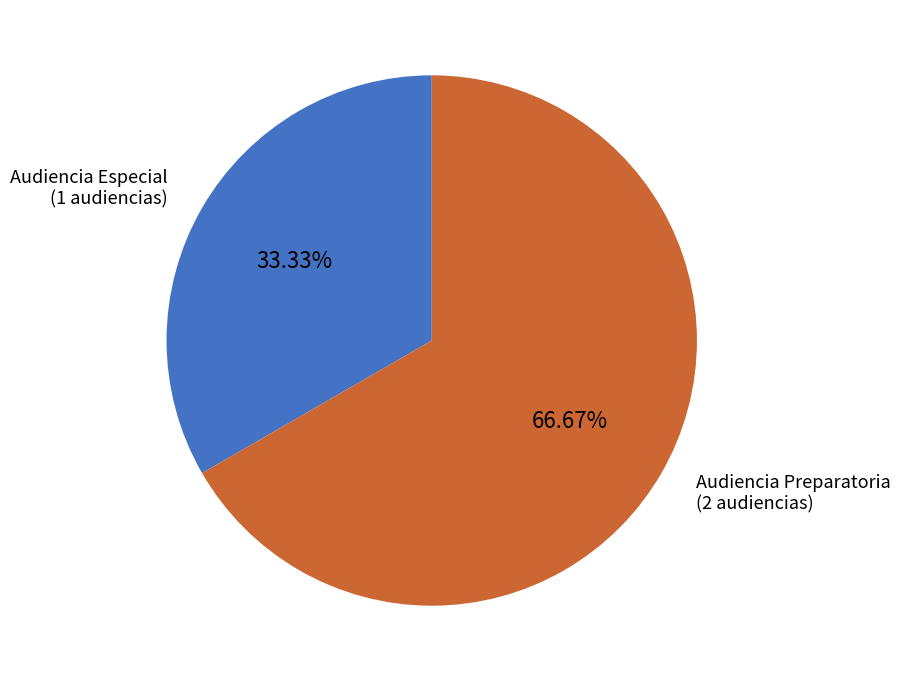

Does any single category account for the majority?

Yes